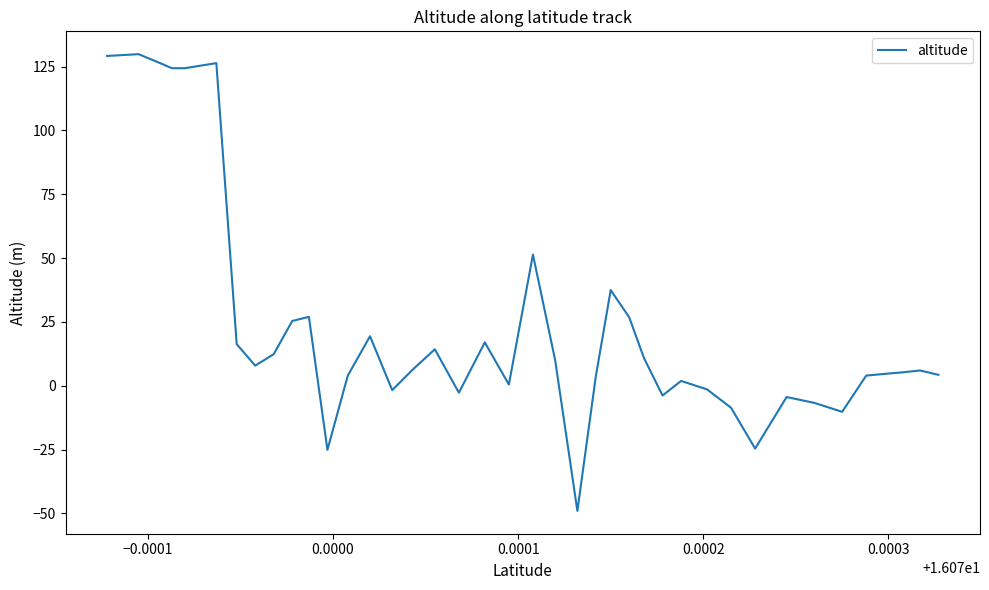

What is the difference between the maximum and minimum values?

178.9